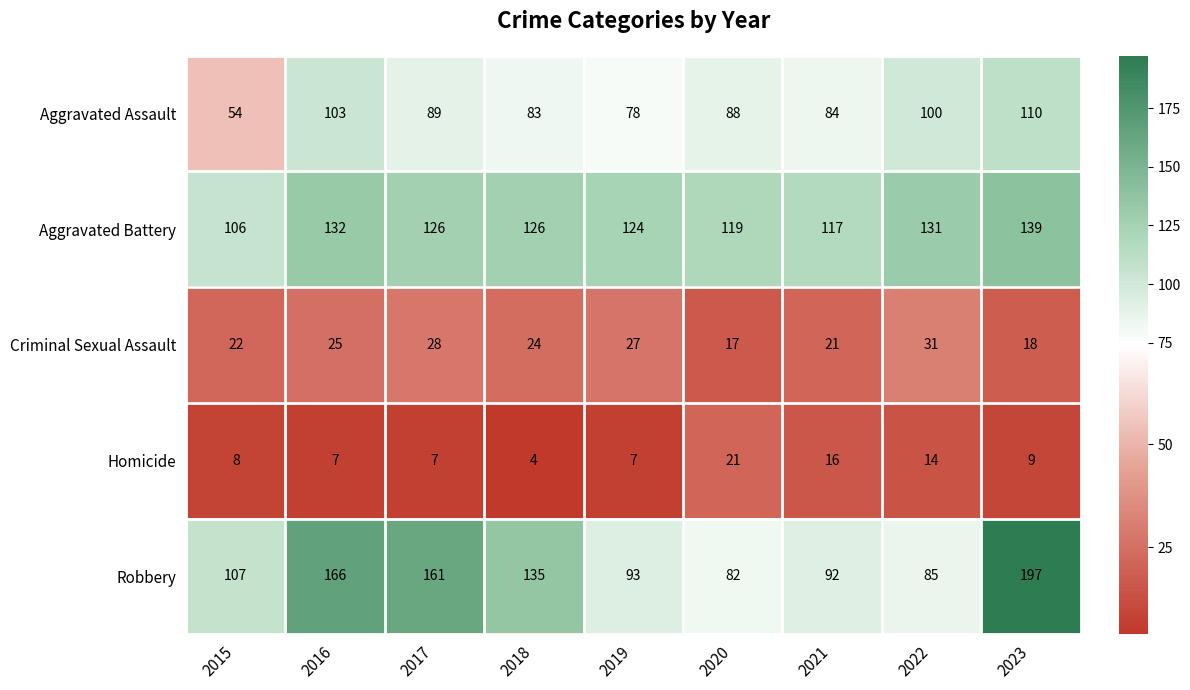

Rank the series at 2017 from lowest to highest value.

Homicide, Criminal Sexual Assault, Aggravated Assault, Aggravated Battery, Robbery